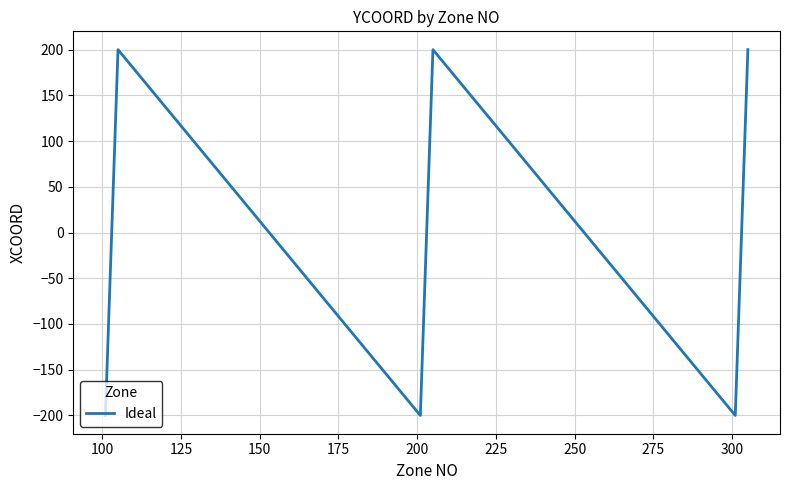

What is the difference between the maximum and minimum values?

400